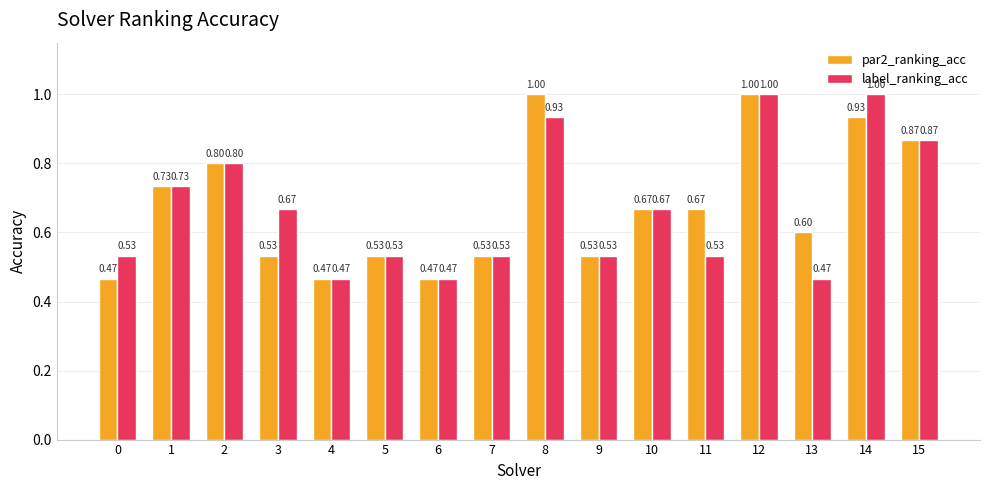

What is the sum of all par2_ranking_acc values?

10.8